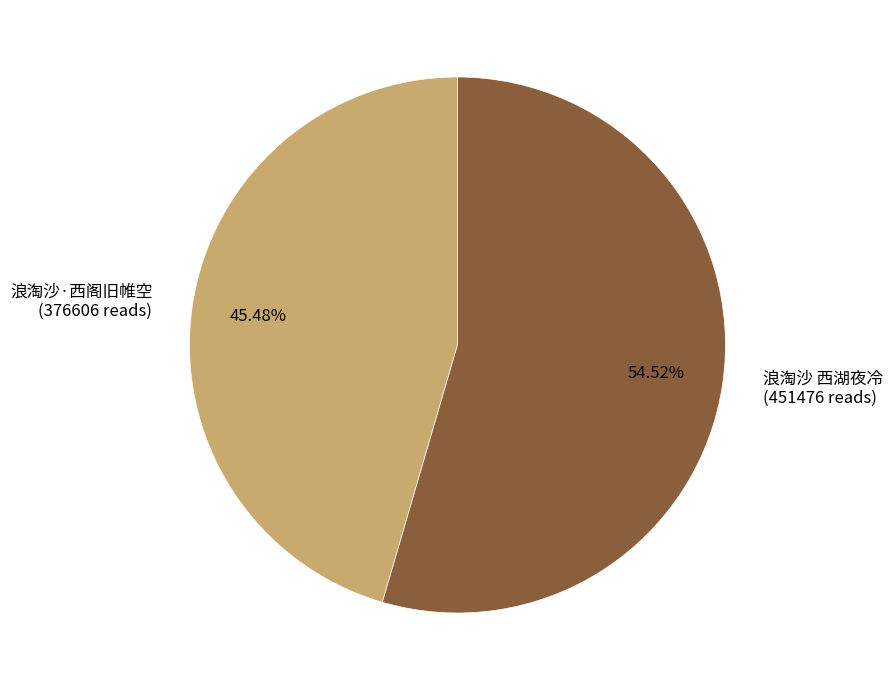

Rank the categories by value from lowest to highest.

浪淘沙·西阁旧帷空, 浪淘沙 西湖夜冷